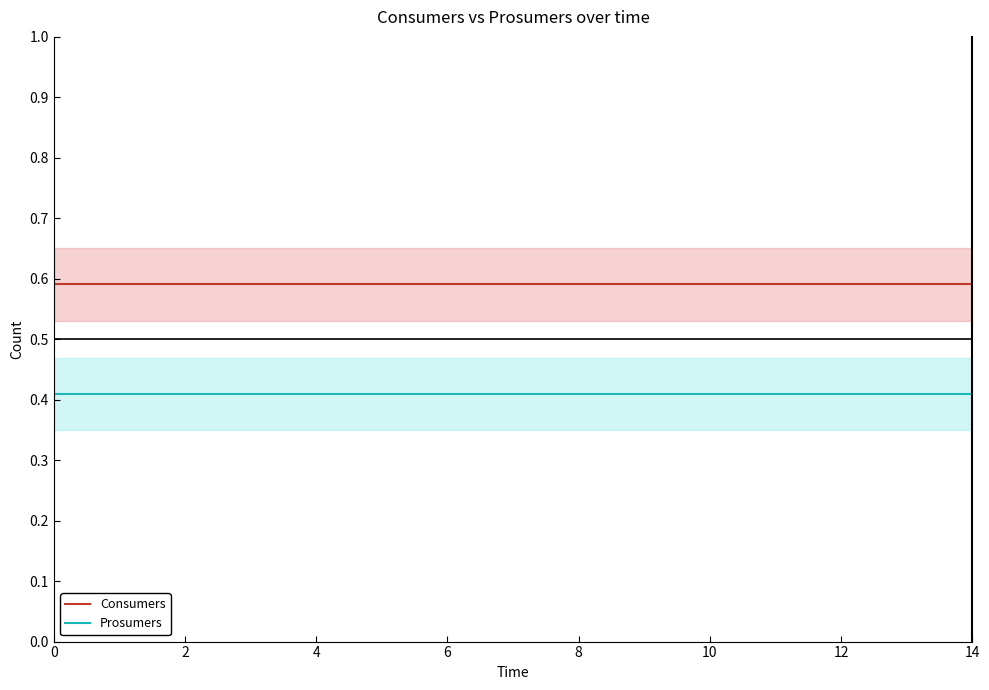

At 8, list the series in order from largest to smallest.

Consumers, Prosumers